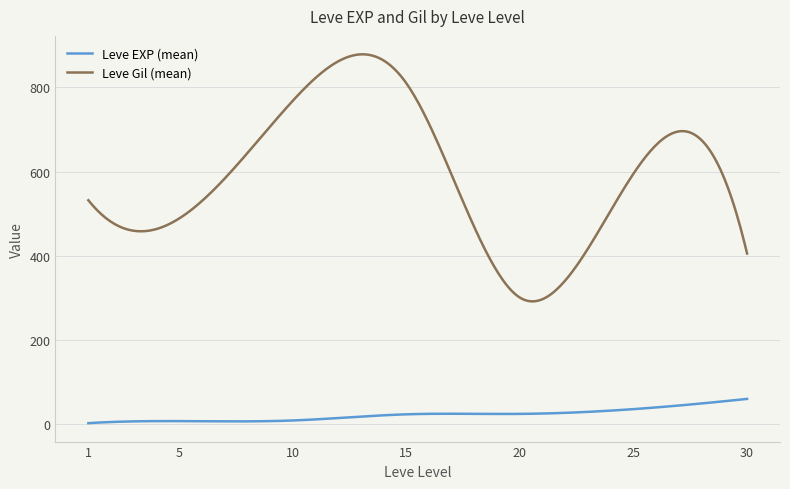

Which series has the widest spread of values?

Leve Gil (mean)